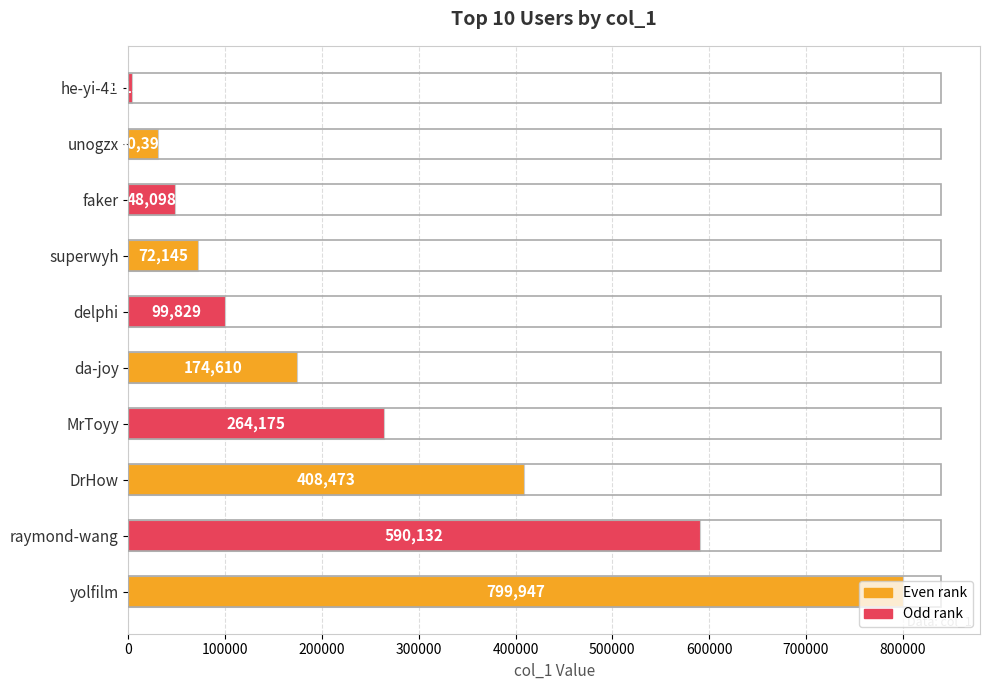

The value at faker is 48098. True or false?

True